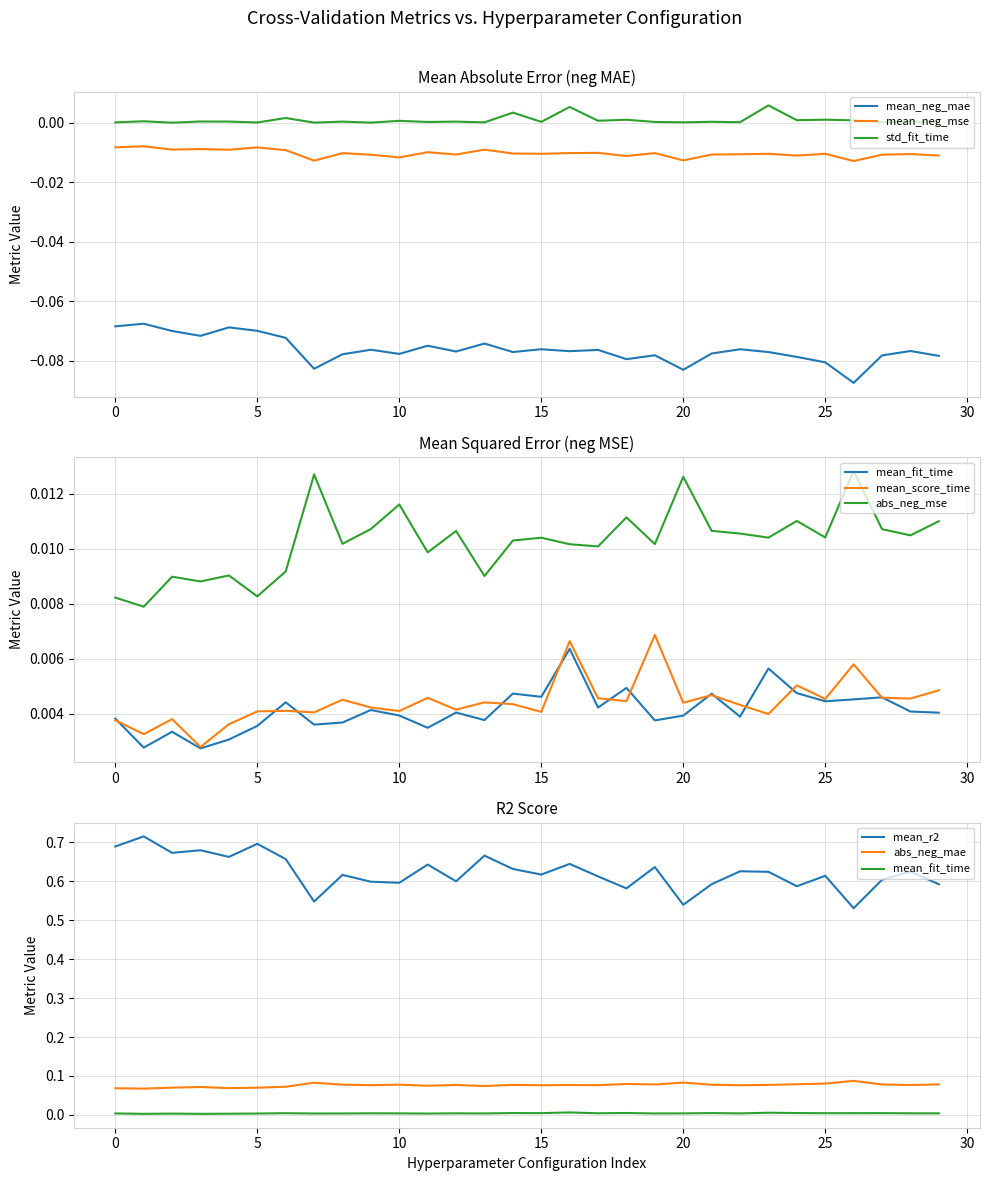

The value of mean_score_time at 7 is 0.0. True or false?

True